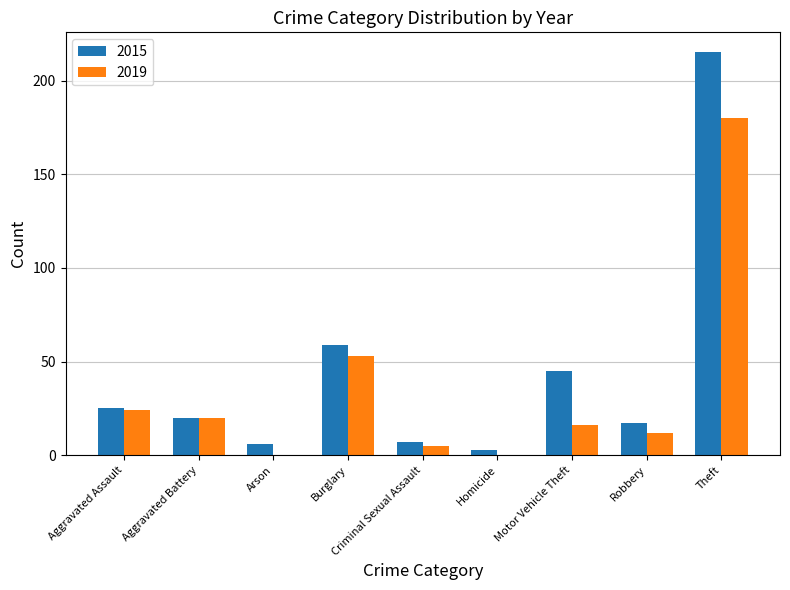

Count the number of categories in the chart.

9